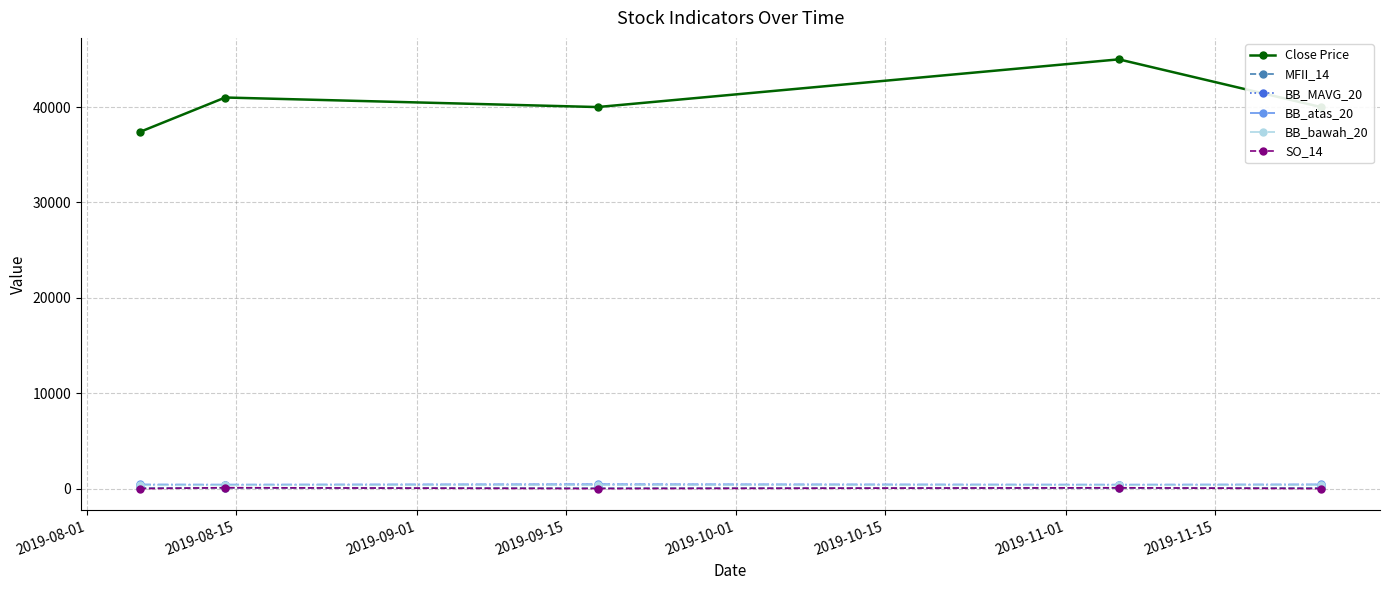

What is the difference between the maximum and minimum values in the Close Price series?

7600.0